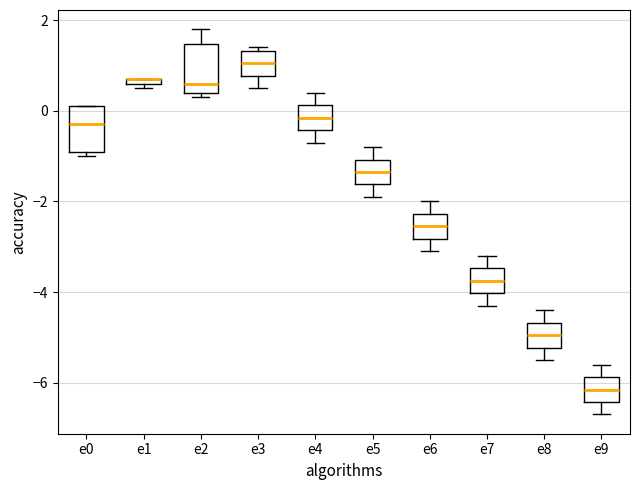

Where does the median line of the box for e9 sit on the y-axis? The values are not printed on the chart, so give them approximately, as read against the axis.

-6.2